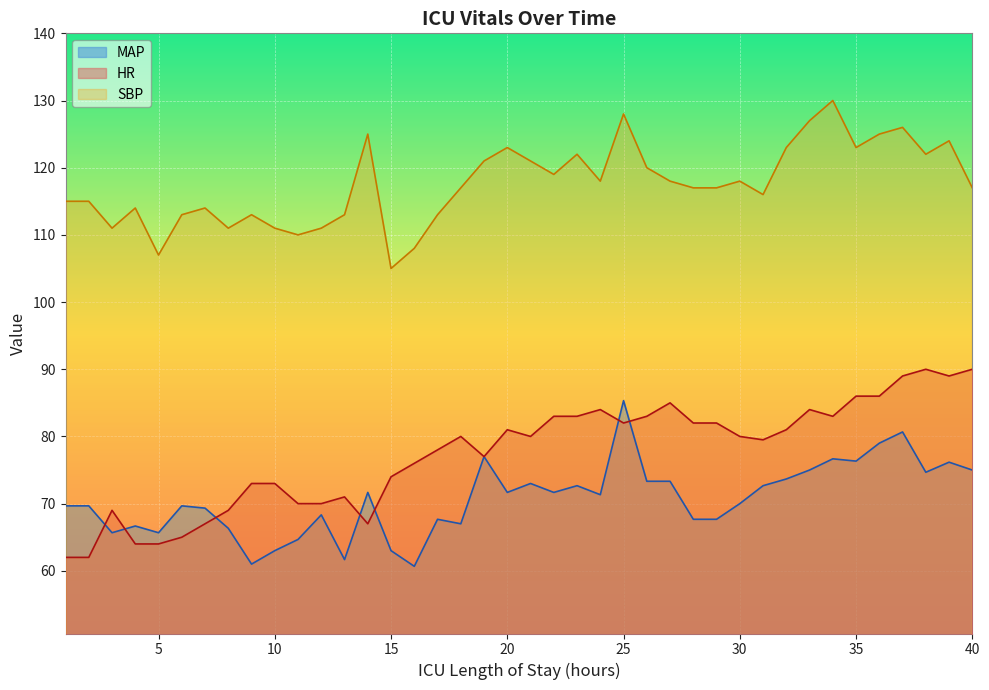

Is the value of SBP at 6 greater than the value of MAP at 10?

Yes